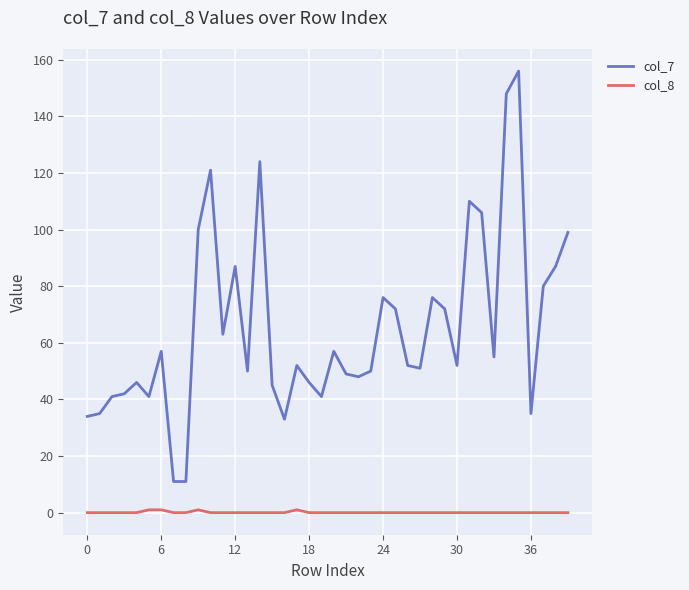

True or false: col_8 and col_7 cross at least once.

False